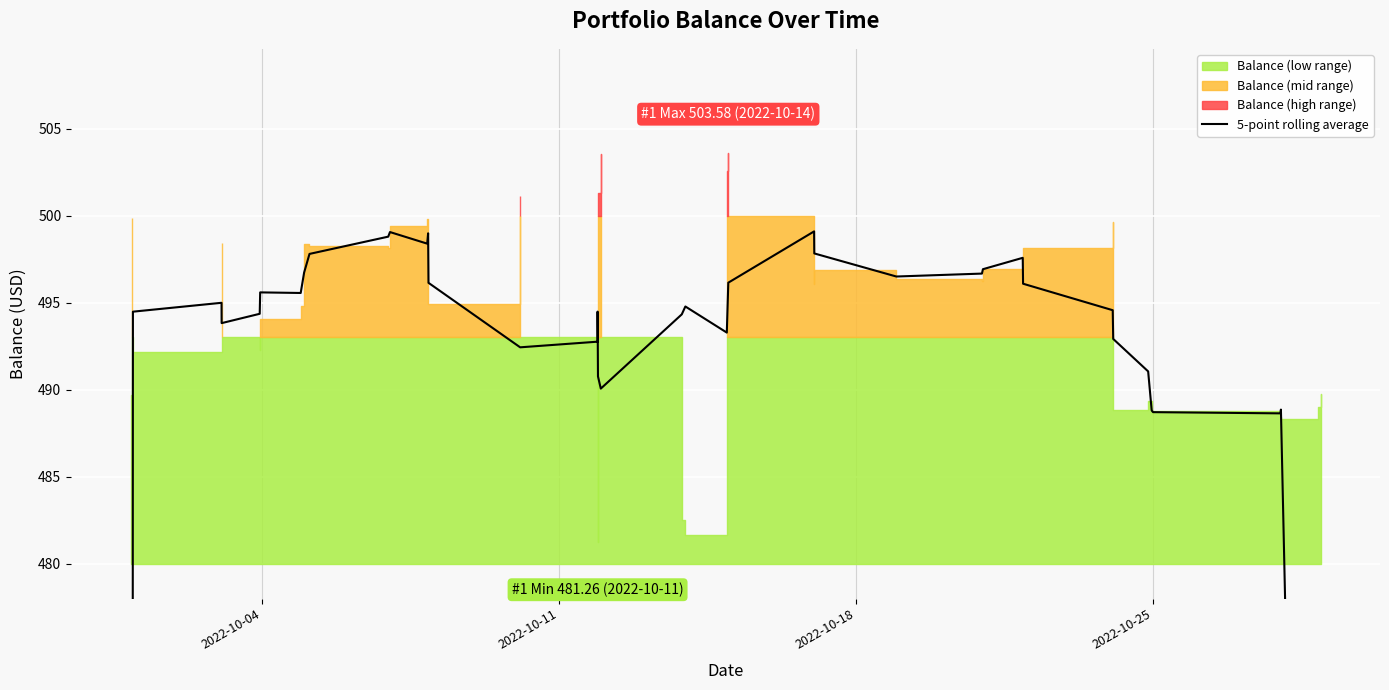

How many data points are above 494?

24